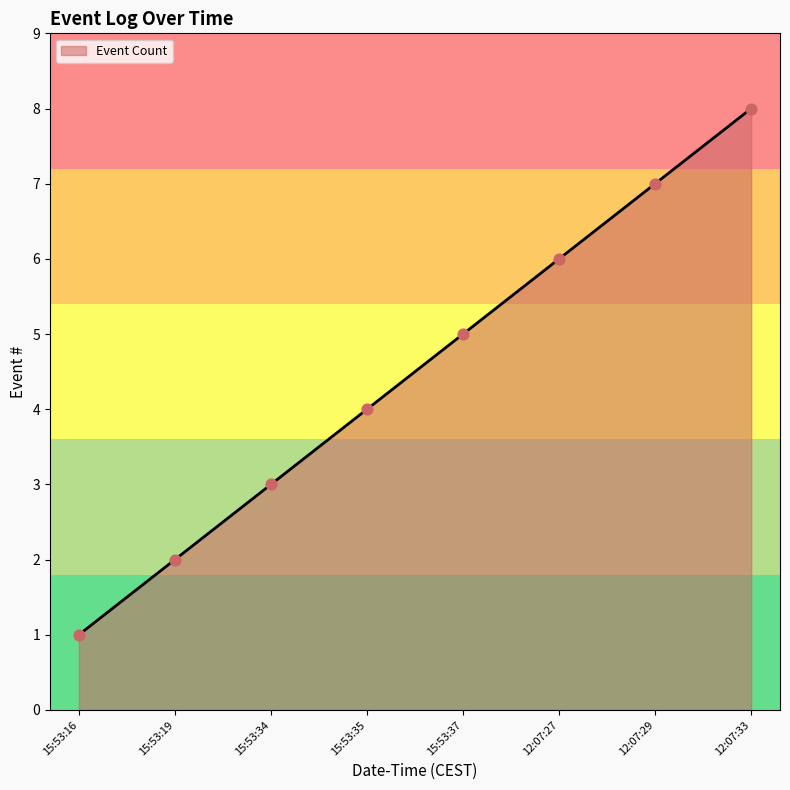

What is the ratio of the value at 15:53:34 to the value at 15:53:16?

3.0